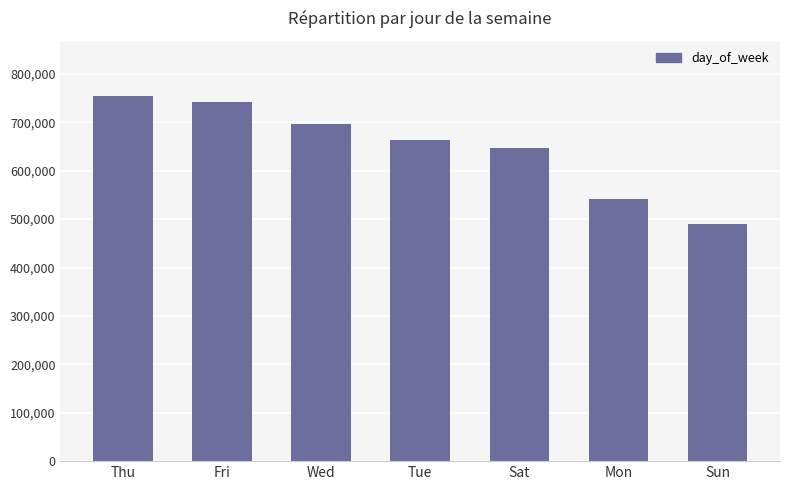

What is the minimum value shown in the chart?

490180